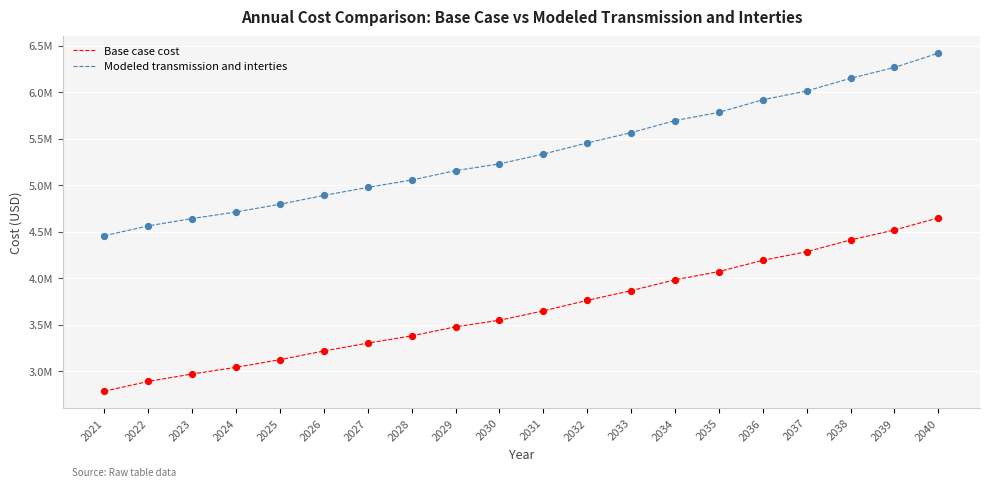

What are all the series names shown in the legend?

Base case cost, Modeled transmission and interties